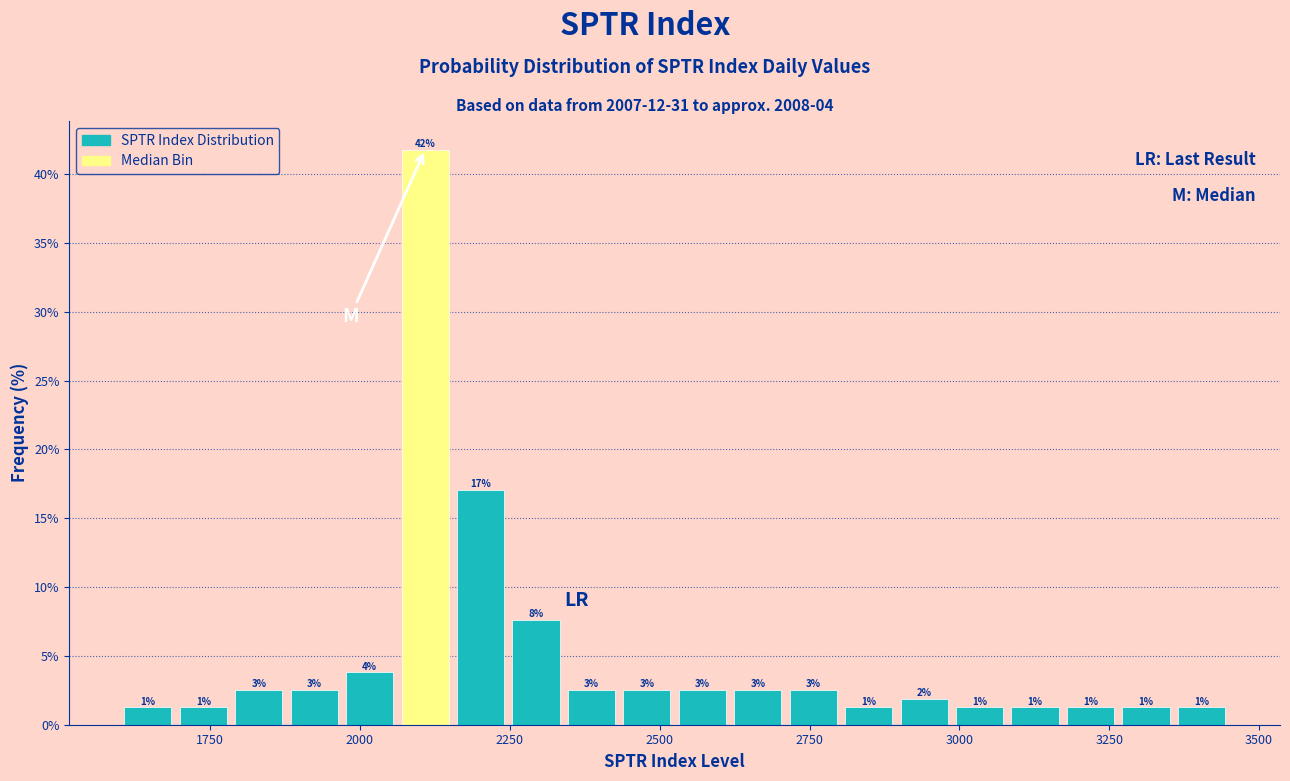

Around what value on the x-axis is the tallest bar? Give the approximate position of its centre, as read against the axis.

2100